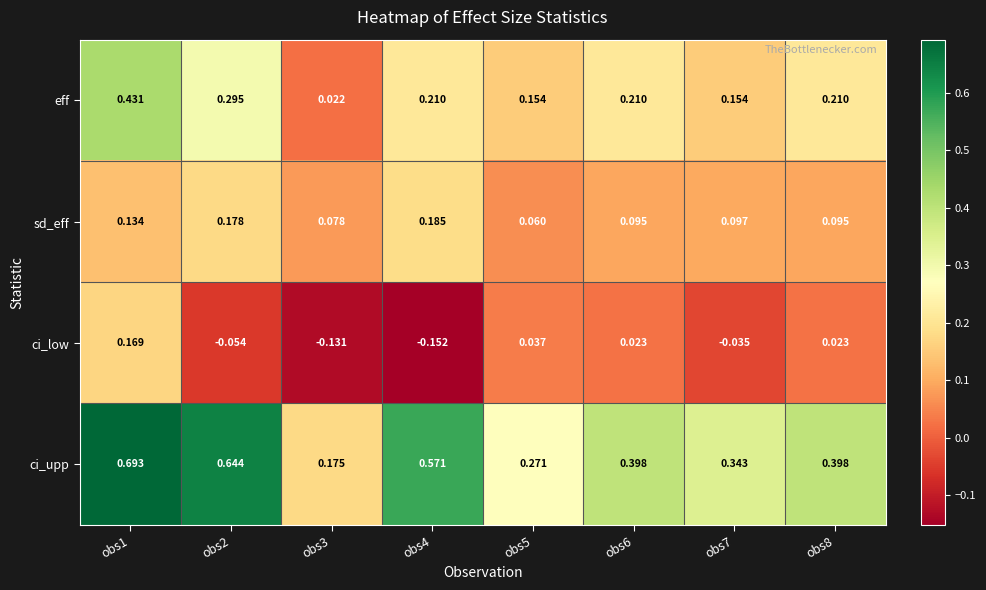

Rank the series by their maximum value, from highest to lowest.

ci_upp, eff, sd_eff, ci_low